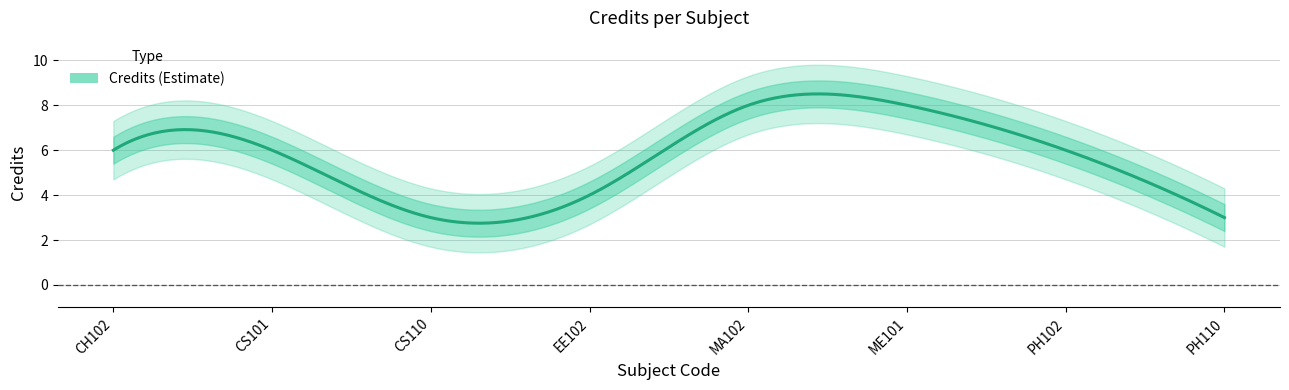

What is the difference between the second highest and second lowest values?

5